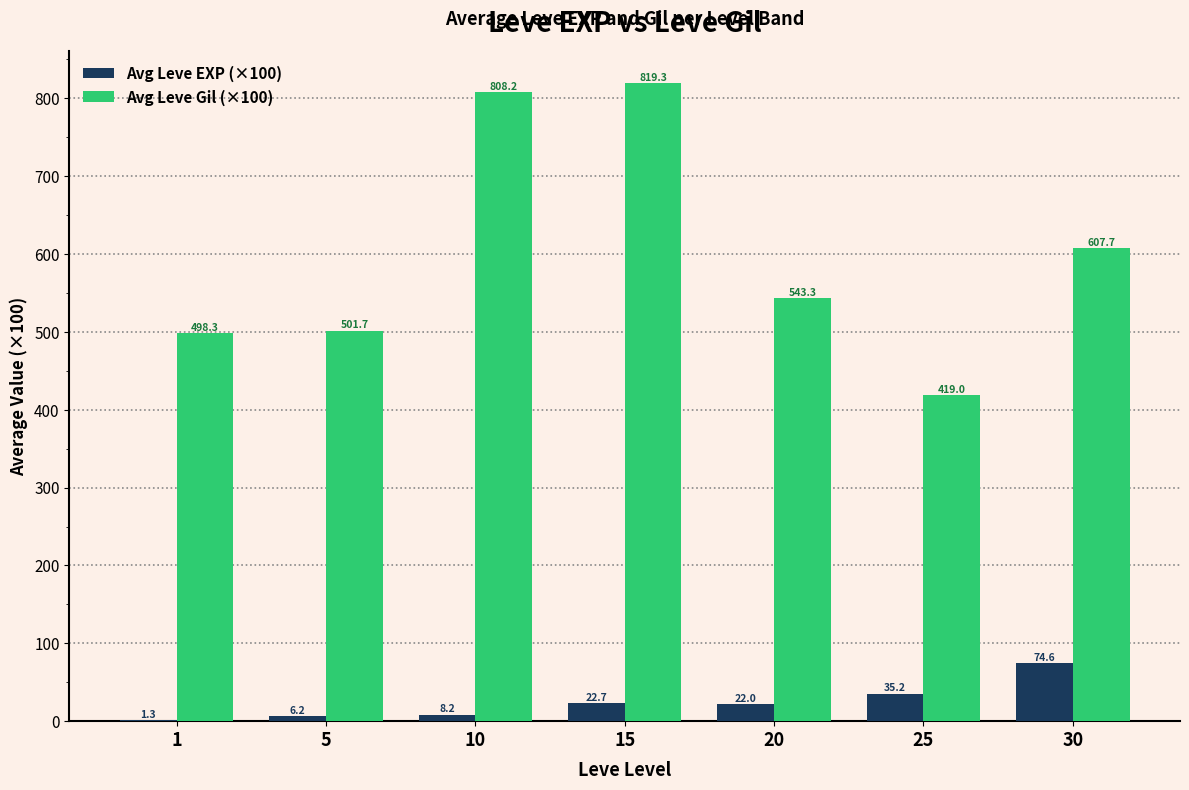

Which category has the highest value in the Avg Leve Gil (×100) series?

15